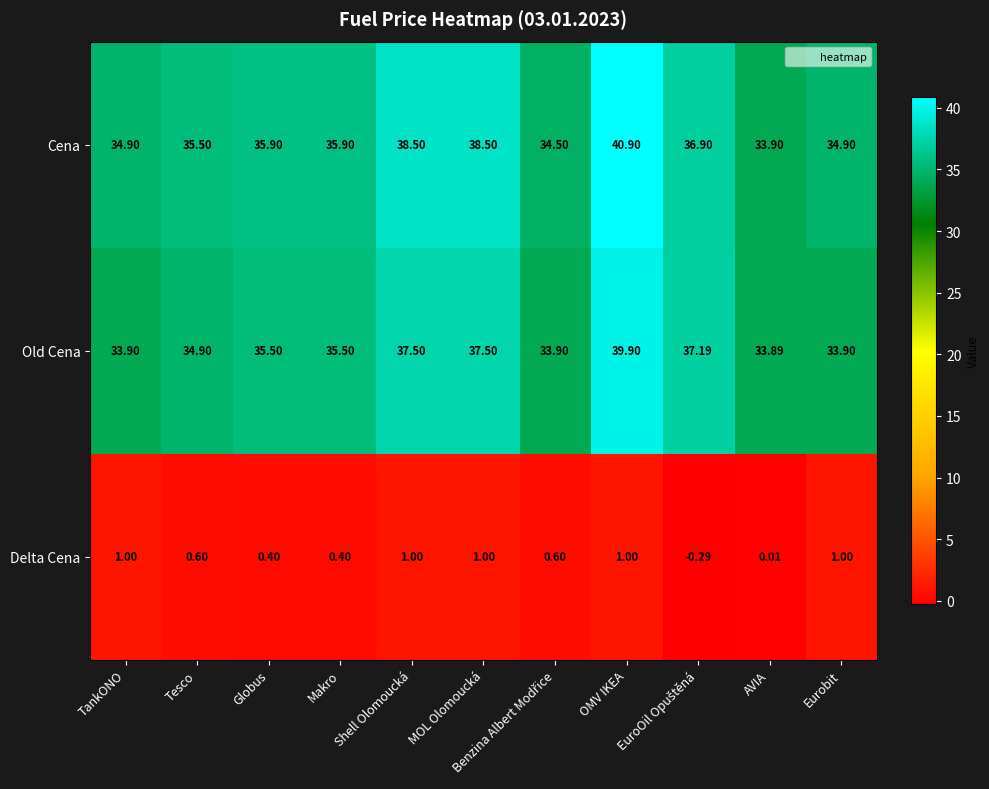

Which series has the largest range (max minus min)?

Cena